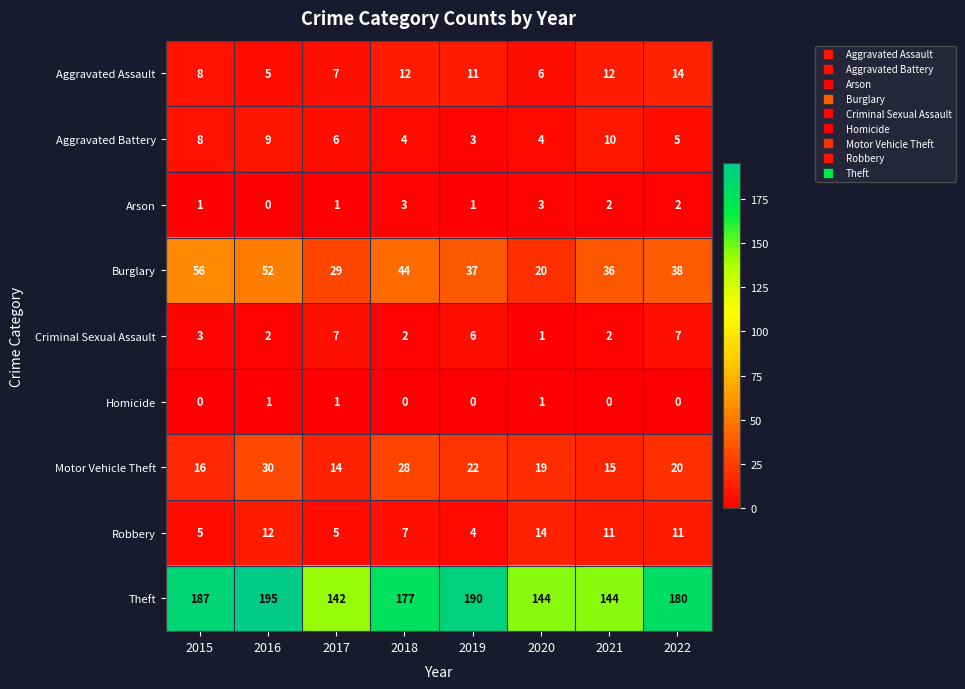

Rank the series at 2022 from highest to lowest value.

Theft, Burglary, Motor Vehicle Theft, Aggravated Assault, Robbery, Criminal Sexual Assault, Aggravated Battery, Arson, Homicide